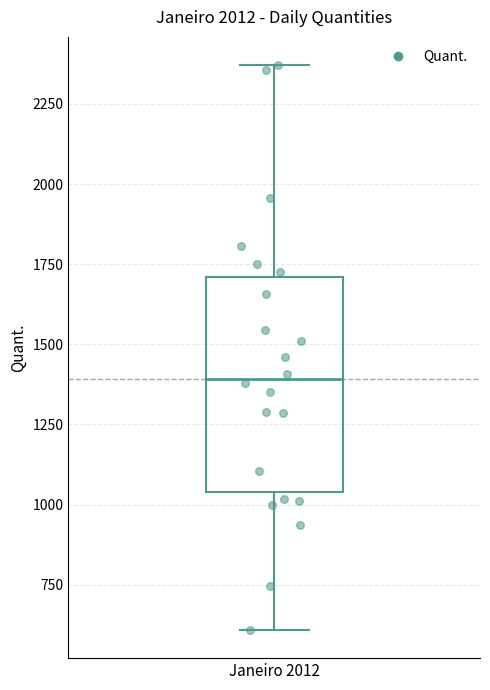

Transcribe this box plot: give where the median line is, the range the box spans, and where the two whiskers end, as read against the y-axis. The values are not printed on the chart, so give them approximately, as read against the axis.

median 1400, box 1050 to 1700, whiskers 600 to 2350